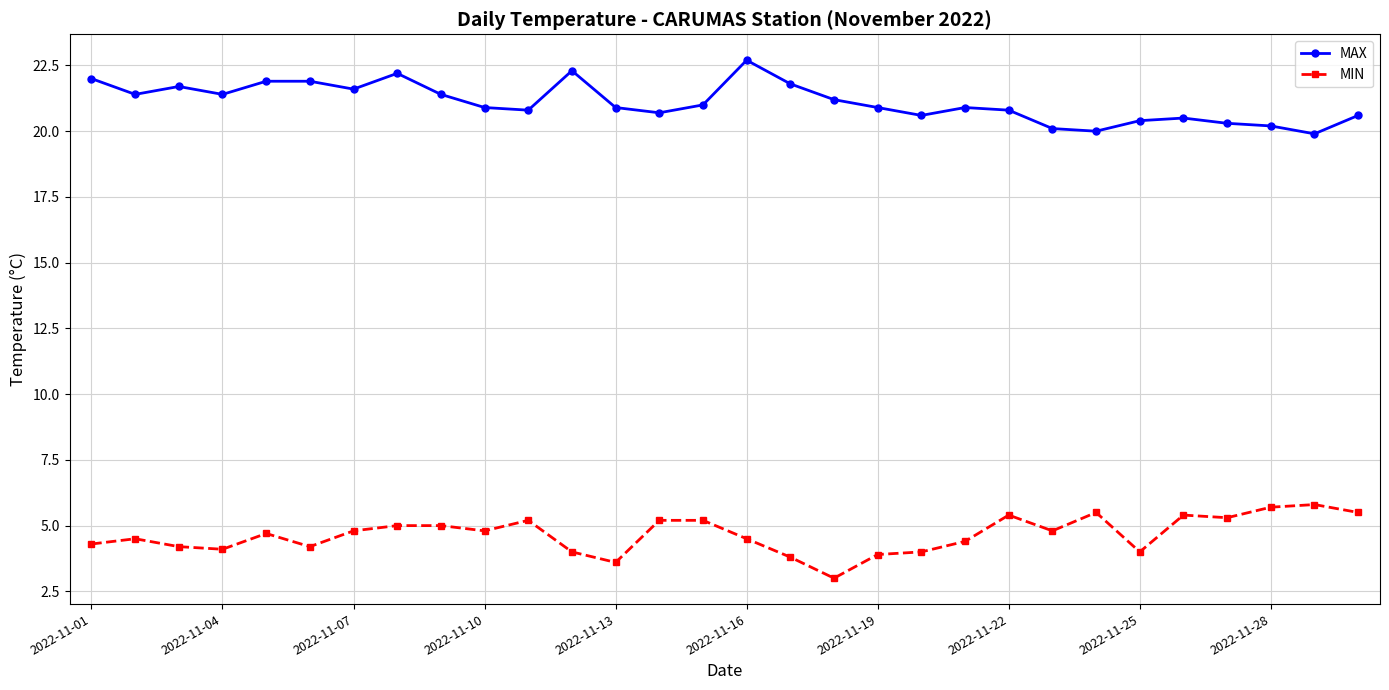

True or false: MAX and MIN intersect in this chart.

False